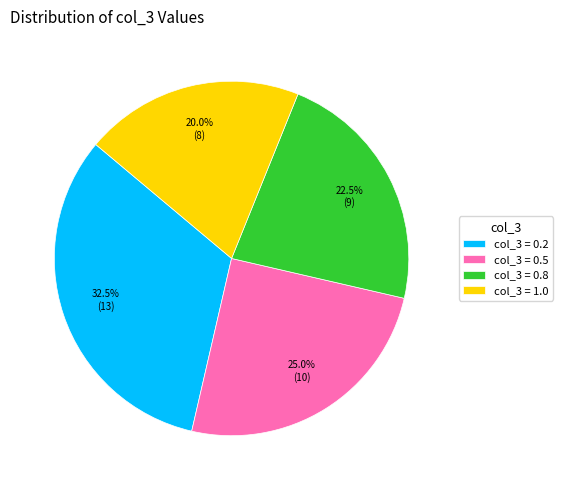

Rank the categories by value from lowest to highest.

col_3 = 1.0, col_3 = 0.8, col_3 = 0.5, col_3 = 0.2